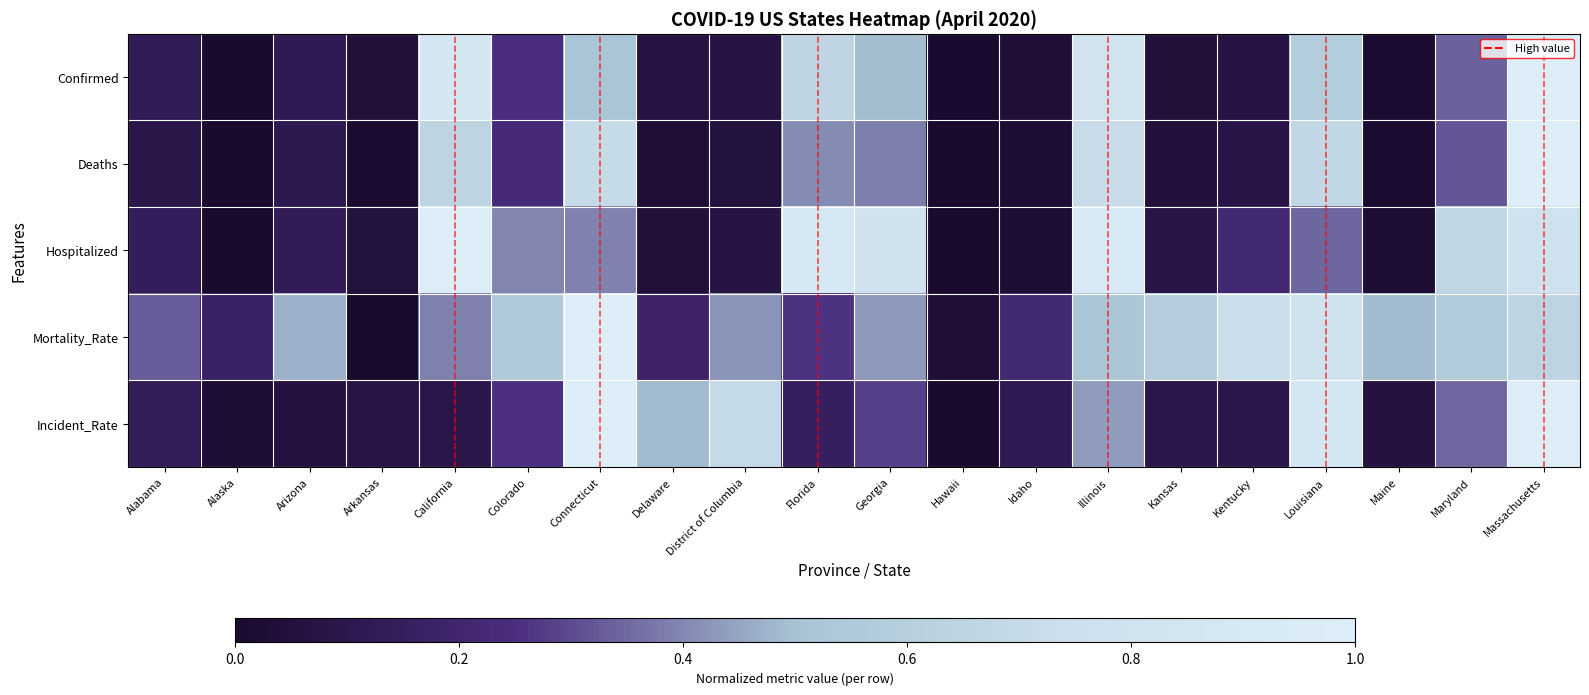

Which series has the largest range (max minus min)?

Confirmed